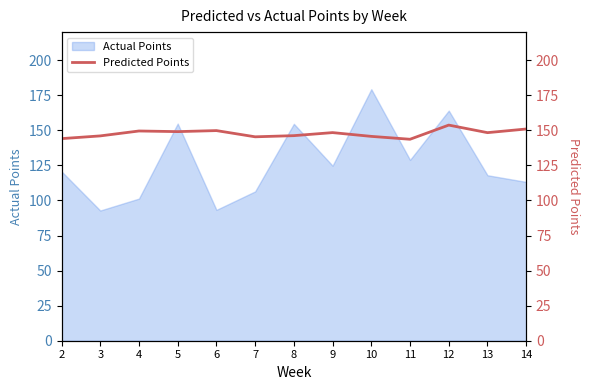

True or false: there are more than 1 points higher than both neighbors.

True